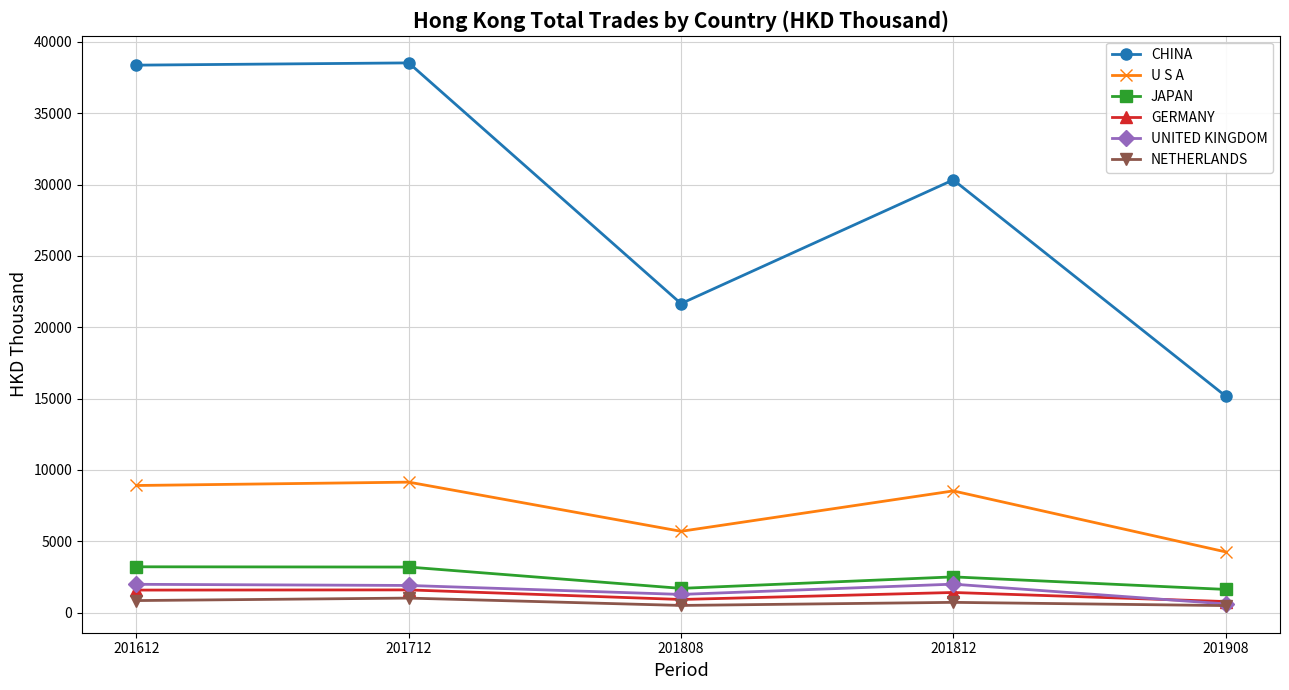

Where is CHINA nearest to the value 26855?

201812